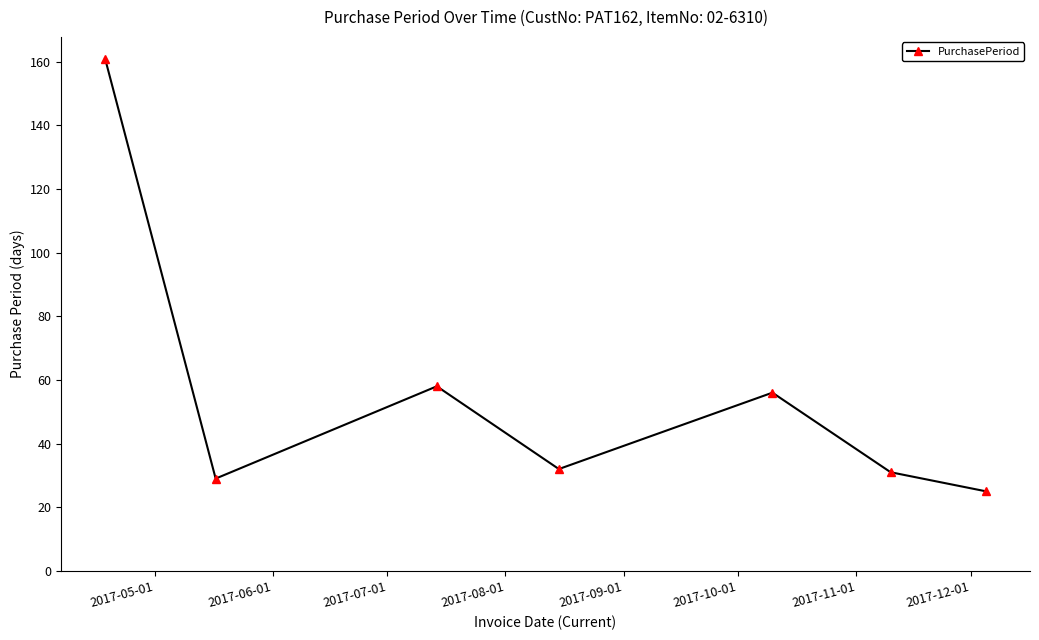

Reading left to right, list all the values displayed in this chart.

161	29	58	32	56	31	25